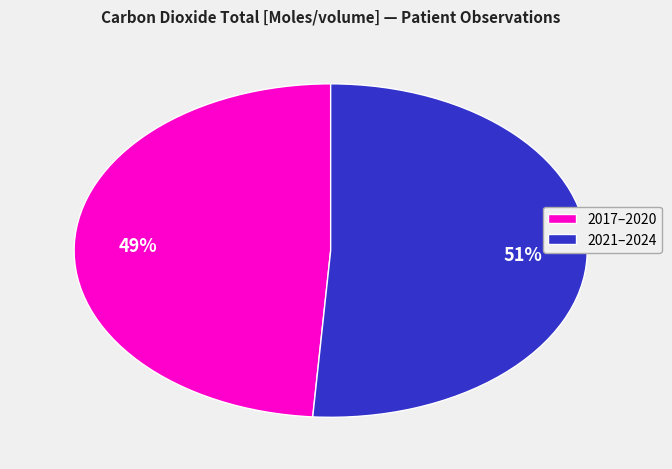

Is there any slice that represents more than half of the pie?

Yes